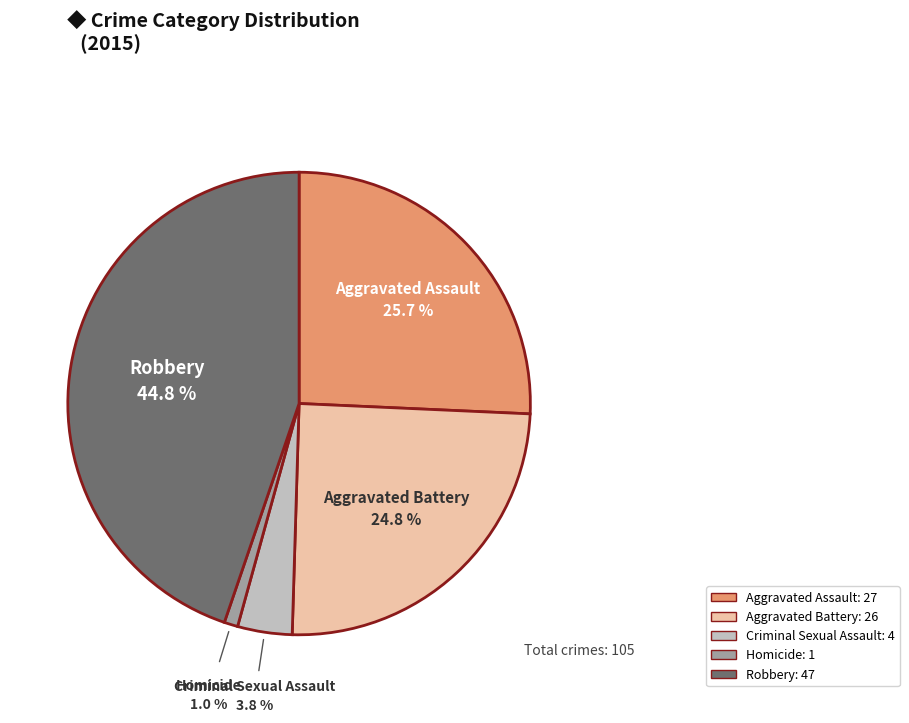

What percentage is the Robbery slice, to the nearest percent?

45%